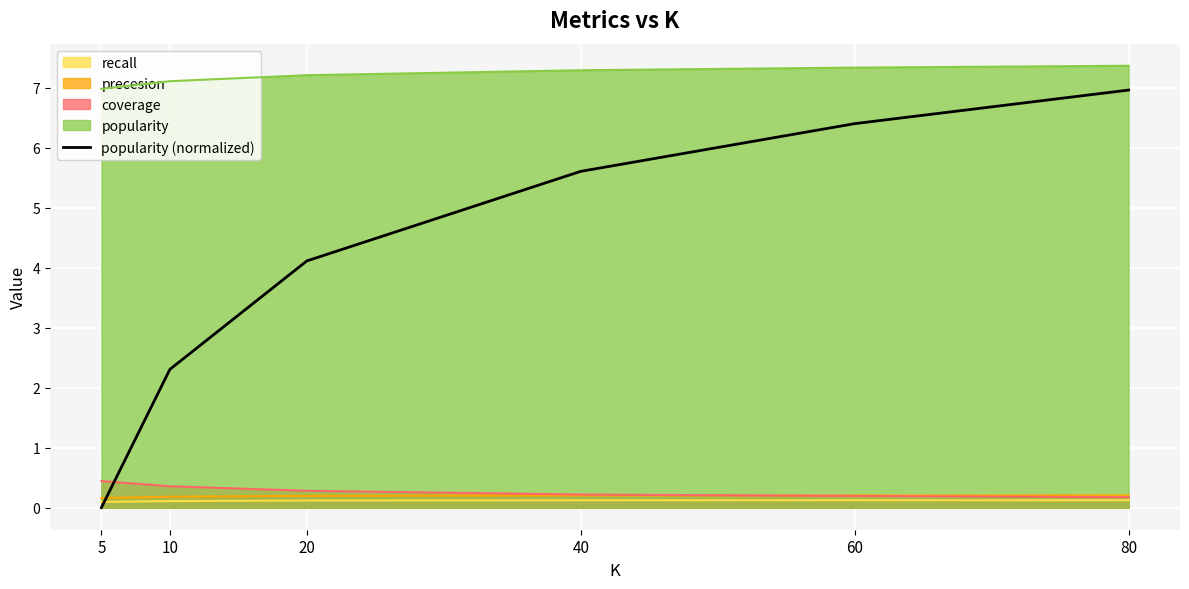

Rank the categories by value from highest to lowest.

80, 60, 40, 20, 10, 5